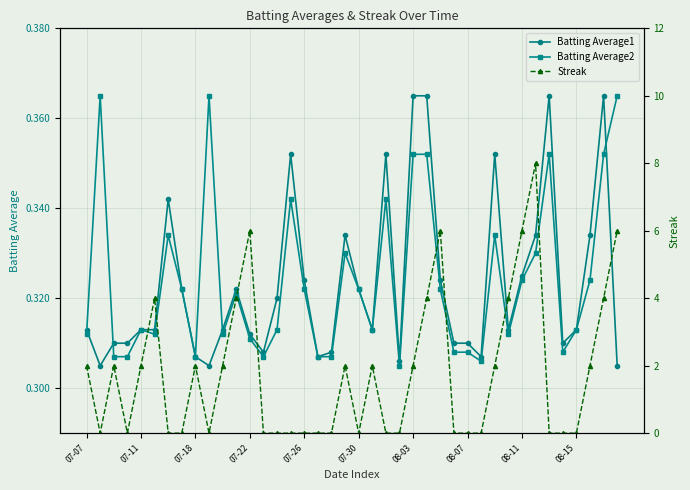

True or false: Batting Average1 has a value of 0.3 at 19.

True